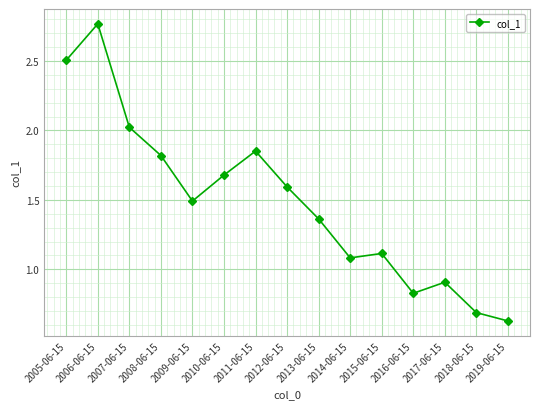

Rank the categories by value from lowest to highest.

2019-06-15, 2018-06-15, 2016-06-15, 2017-06-15, 2014-06-15, 2015-06-15, 2013-06-15, 2009-06-15, 2012-06-15, 2010-06-15, 2008-06-15, 2011-06-15, 2007-06-15, 2005-06-15, 2006-06-15